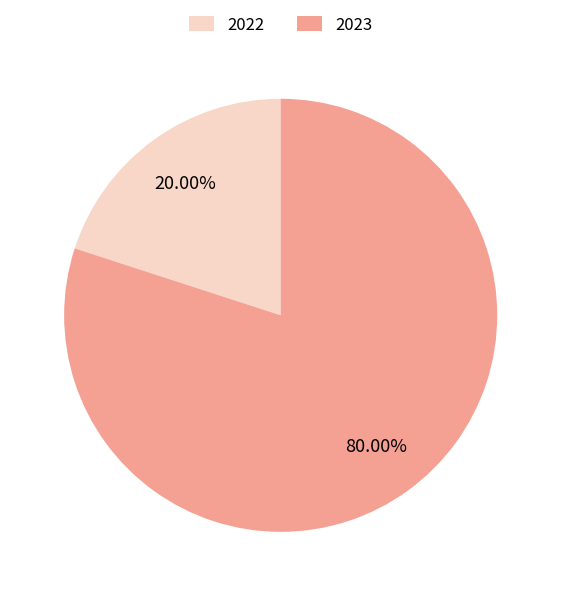

Between 2022 and 2023, which is larger?

2023